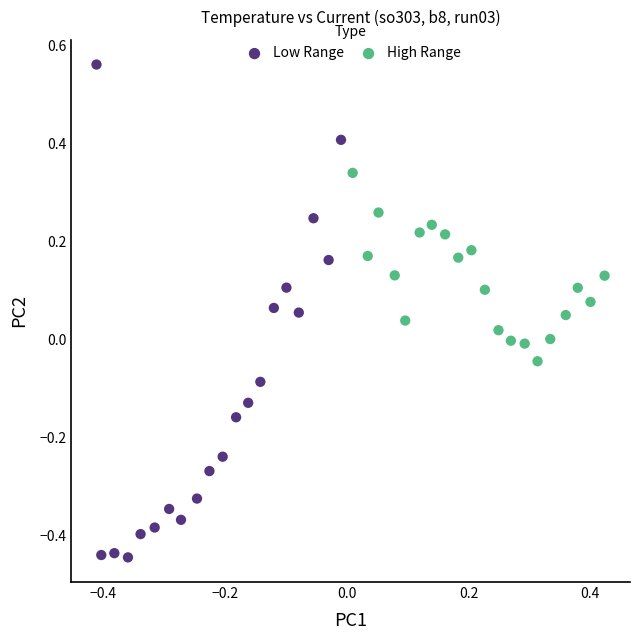

Which series reaches the maximum Y coordinate?

Low Range